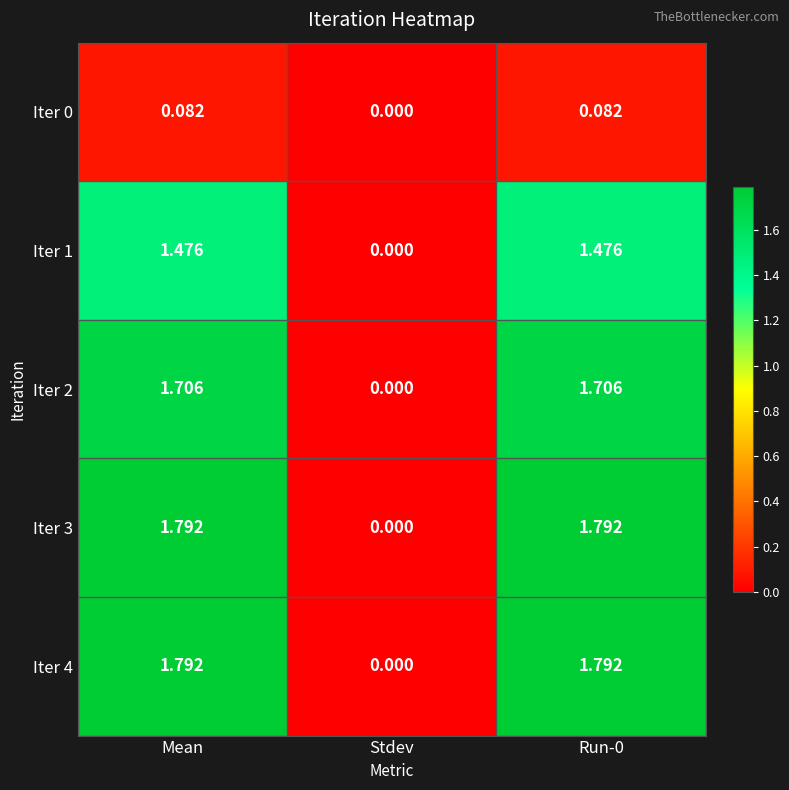

At which label does Iter 2 first exceed 1?

Mean